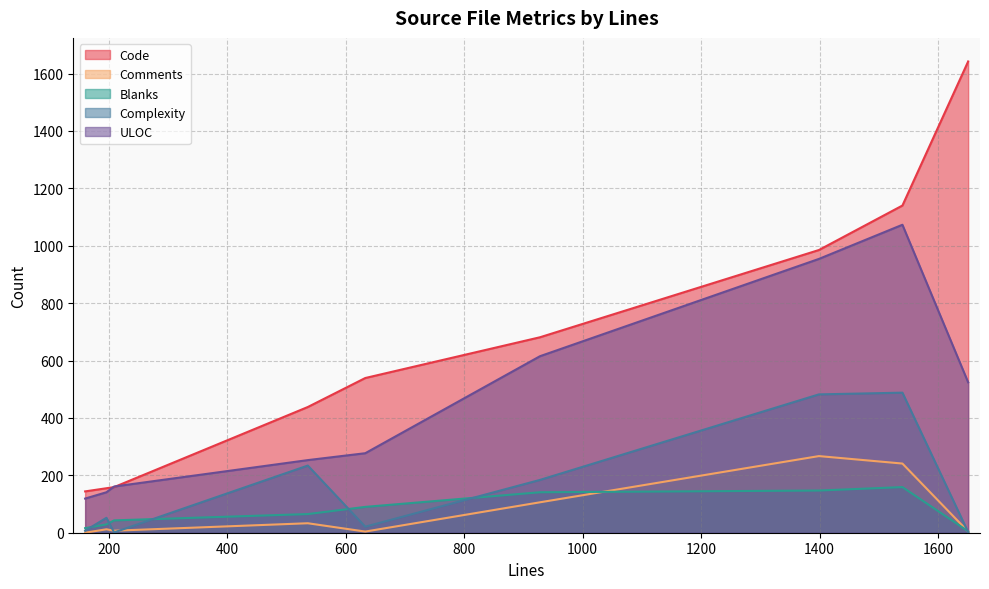

Which series has the widest spread of values?

Code